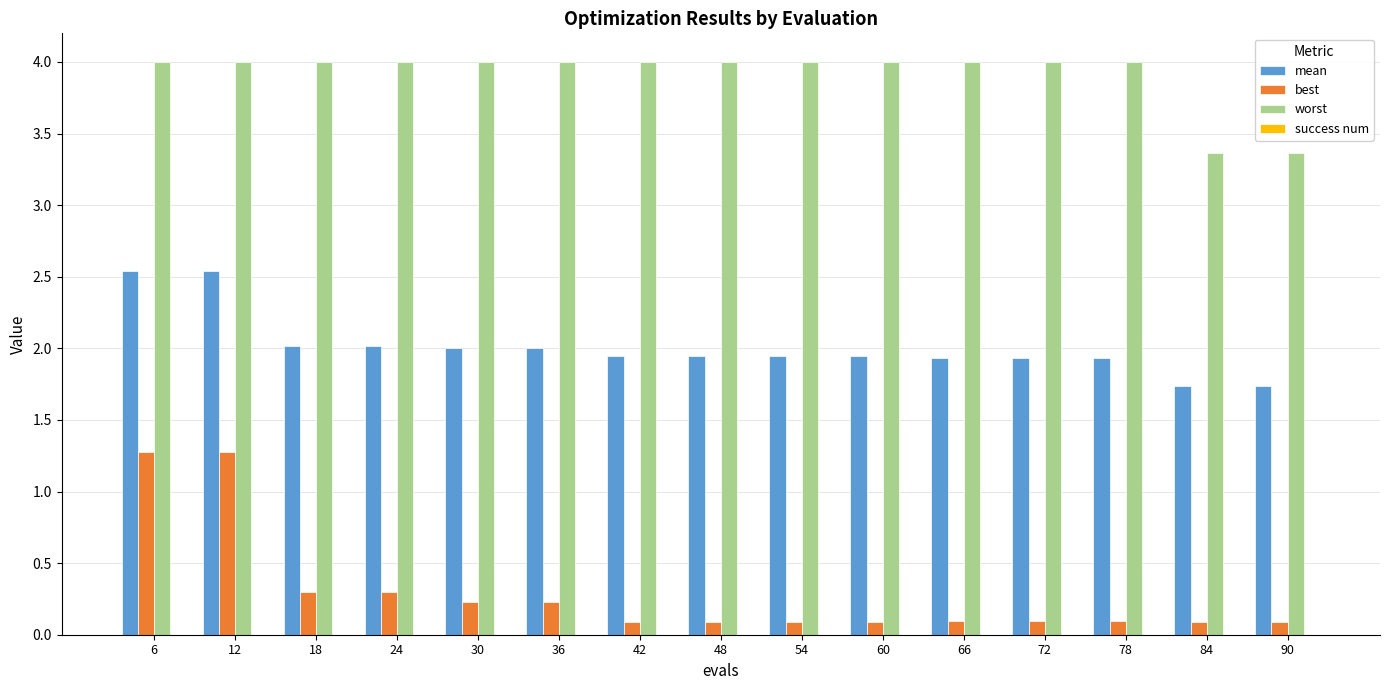

What is the value of the best bar at the 6th from the left?

0.2